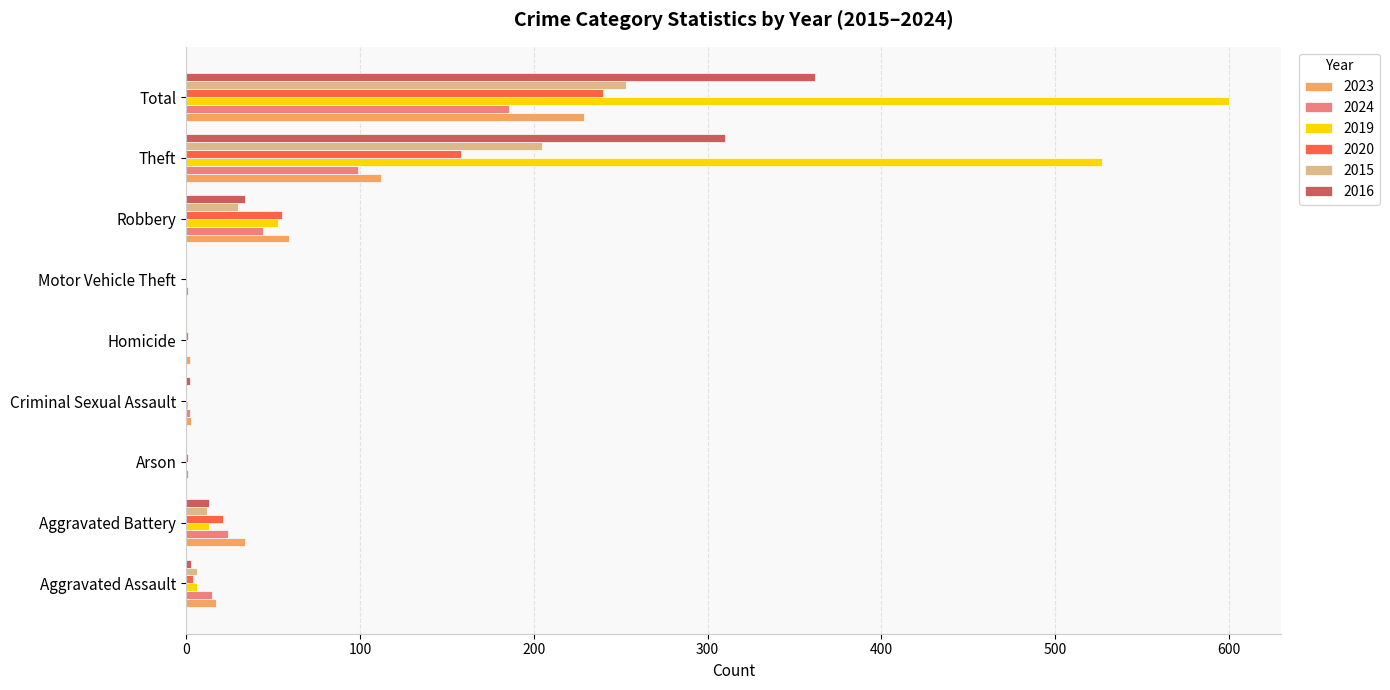

Between Motor Vehicle Theft and Robbery, which series saw the biggest shift?

2023